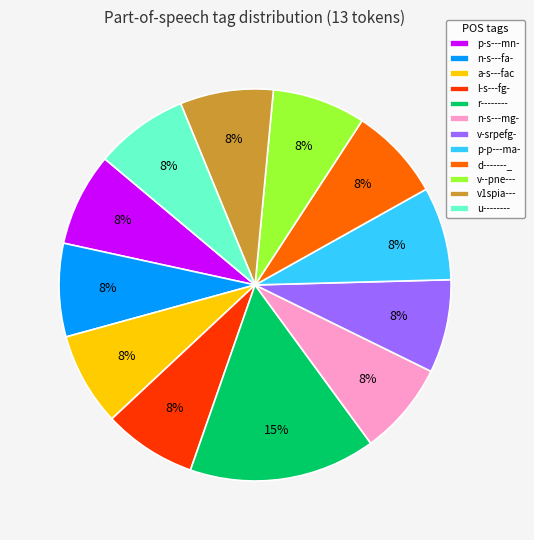

Between p-p---ma- and r--------, which is larger?

r--------